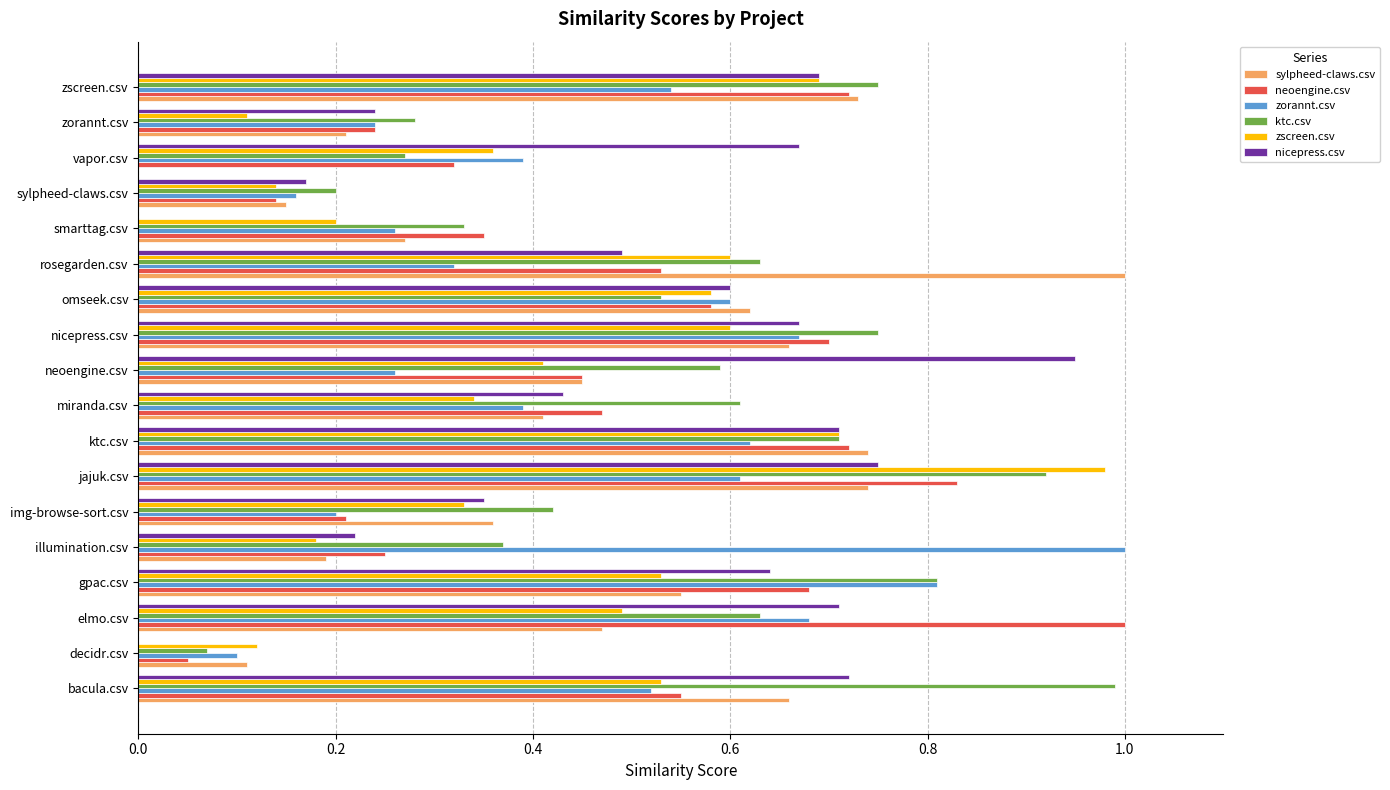

What is the sum of all ktc.csv values?

9.9